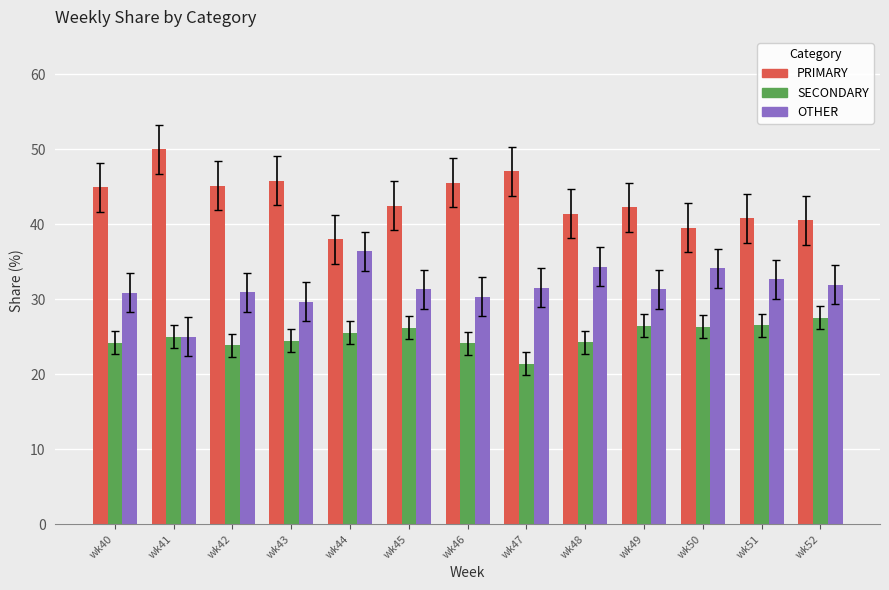

What is the difference between the highest and lowest values at wk43?

21.4